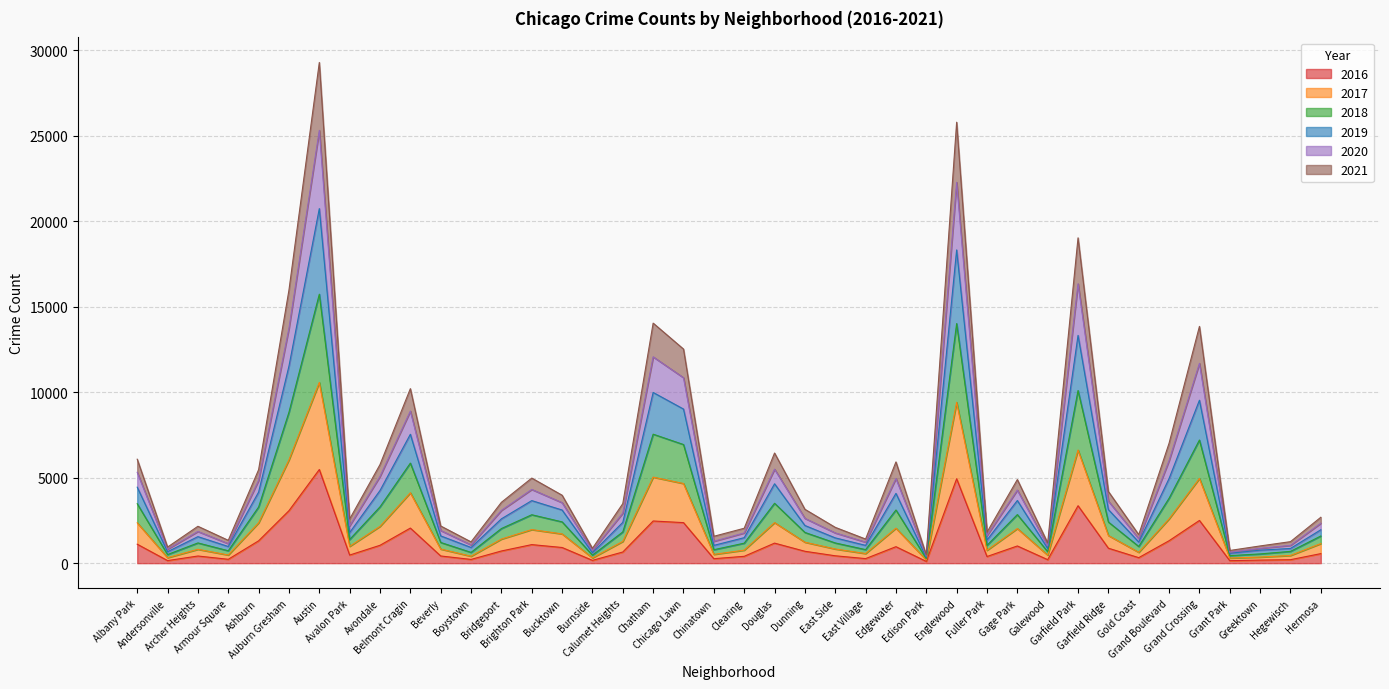

What position from the left is Hegewisch?

39